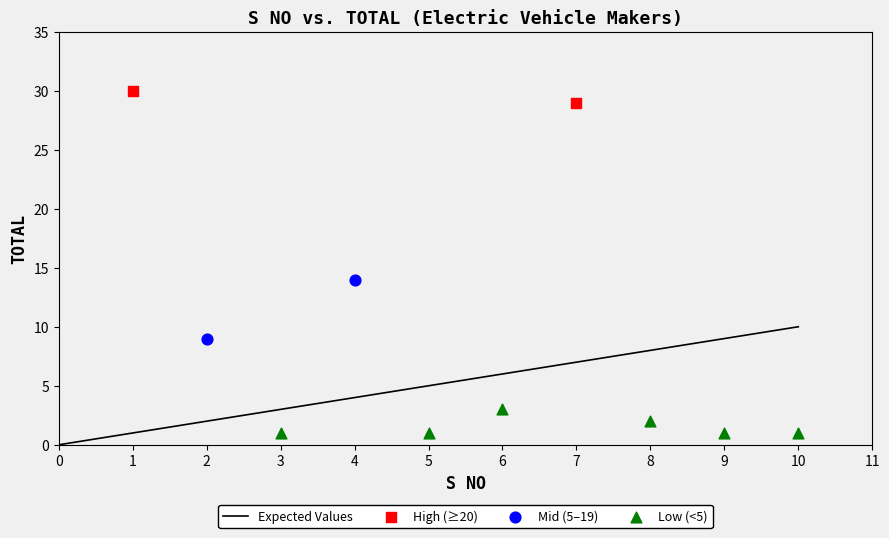

Which series has the largest Y range (max minus min)?

Mid (5–19)